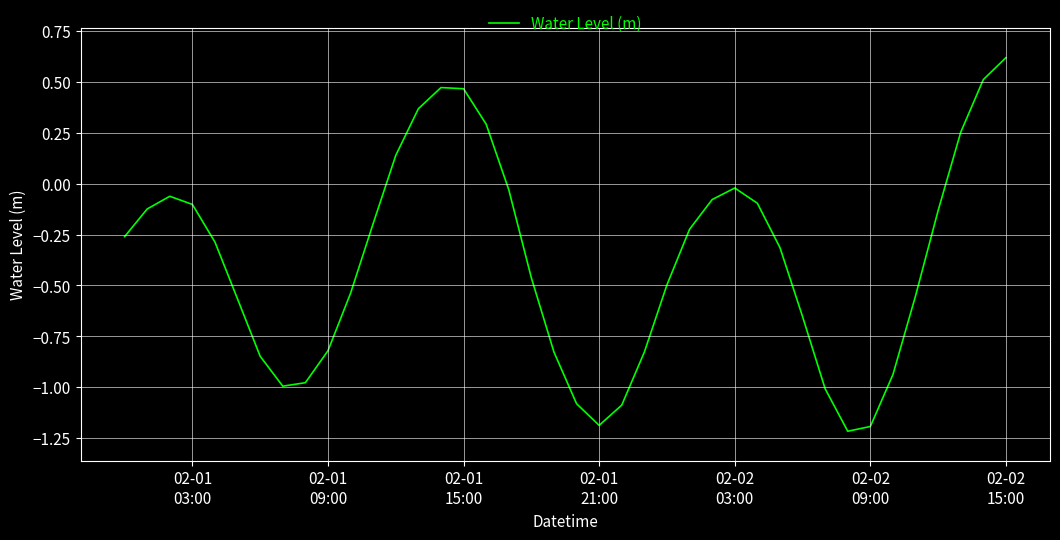

What is the smallest value displayed?

-1.2